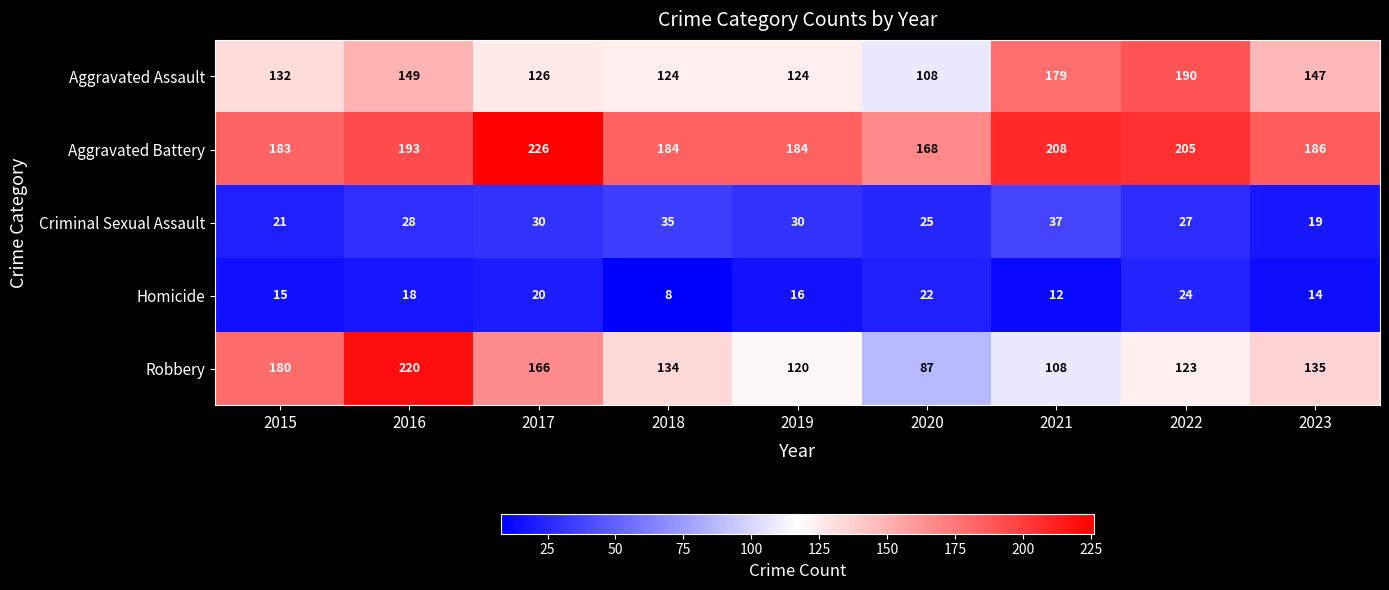

Between 2018 and 2020, which series saw the biggest shift?

Robbery